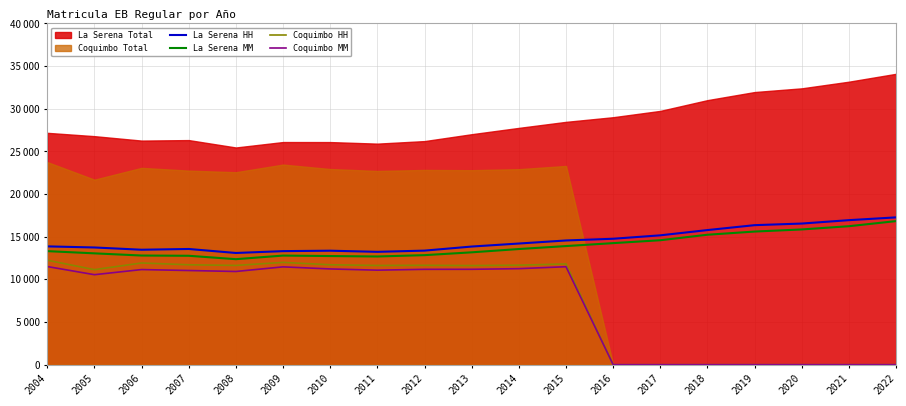

What is the sum of the Coquimbo MM values at 2017 and 2008?

10925